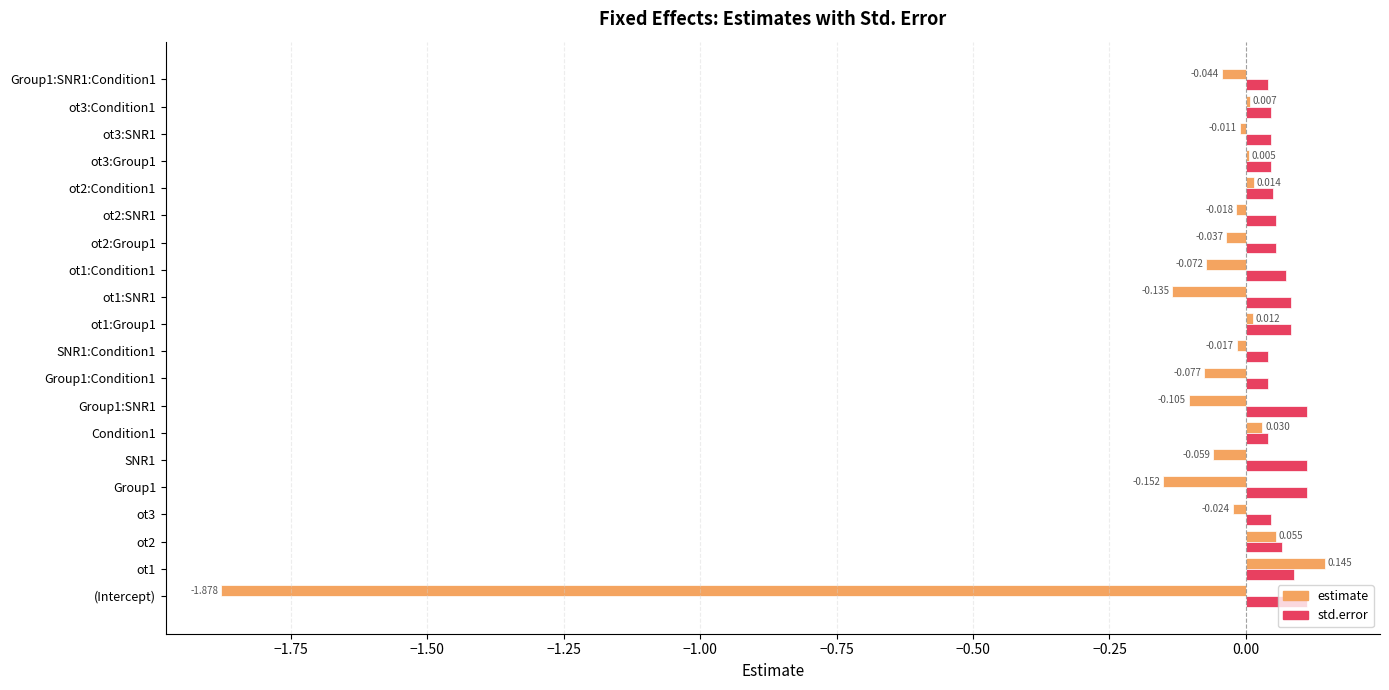

Is the value of std.error at (Intercept) greater than the value of estimate at Group1:Condition1?

Yes